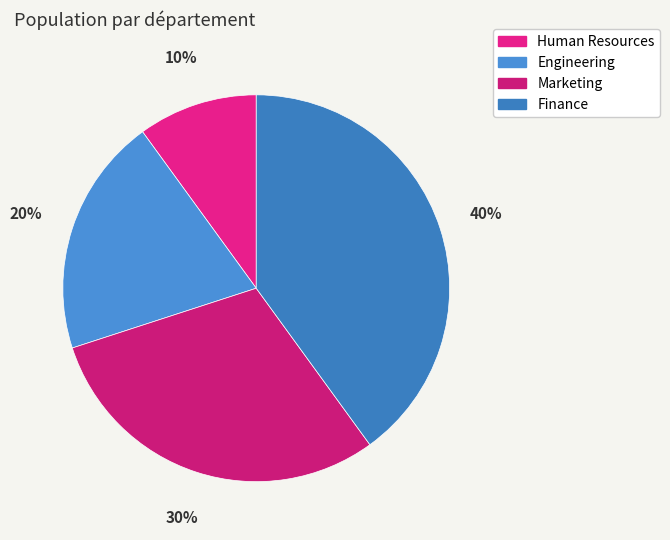

What percentage do Marketing and Human Resources together represent?

40.0%